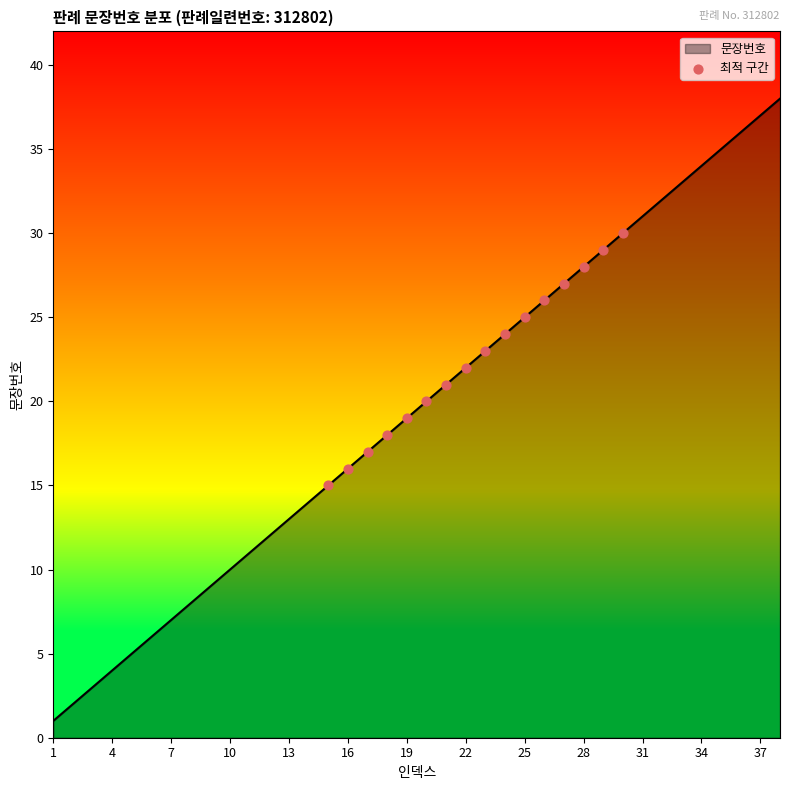

What is the maximum value shown in the chart?

38